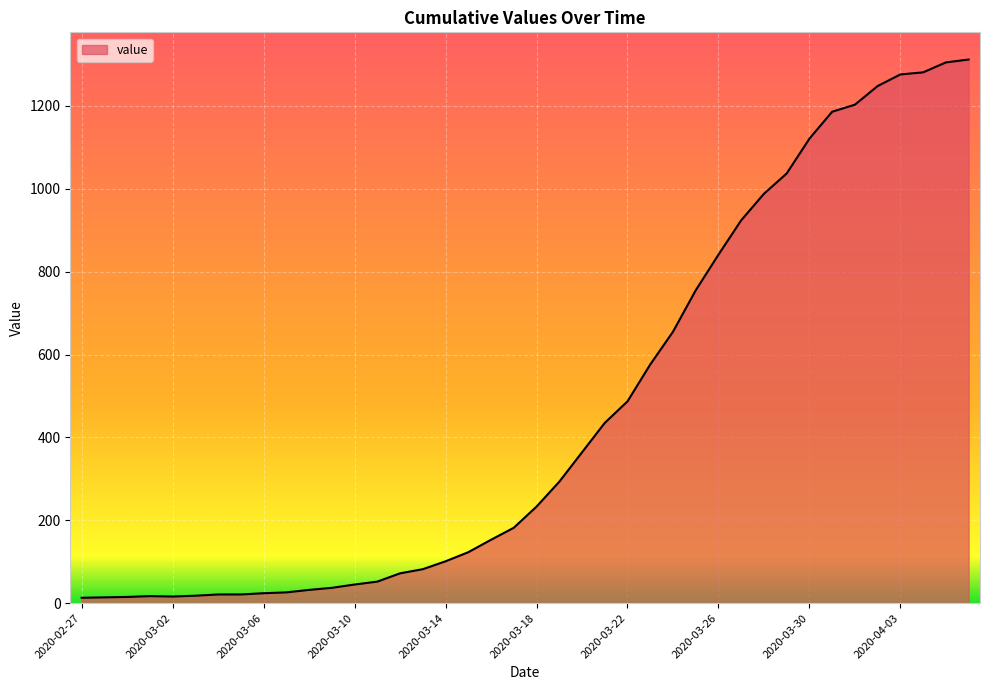

What is the greatest value displayed?

1312